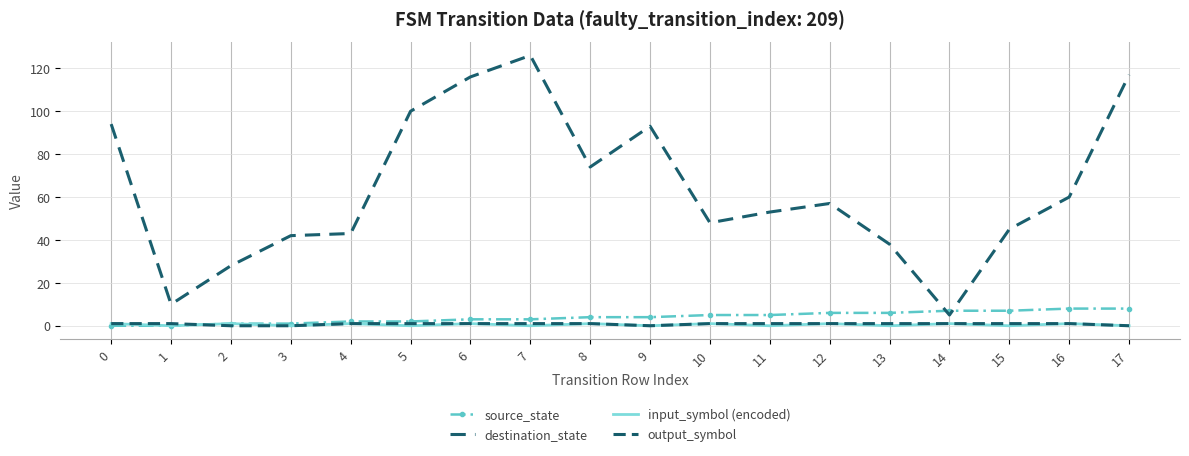

Is the value of source_state at 12 greater than the value of input_symbol (encoded) at 15?

Yes